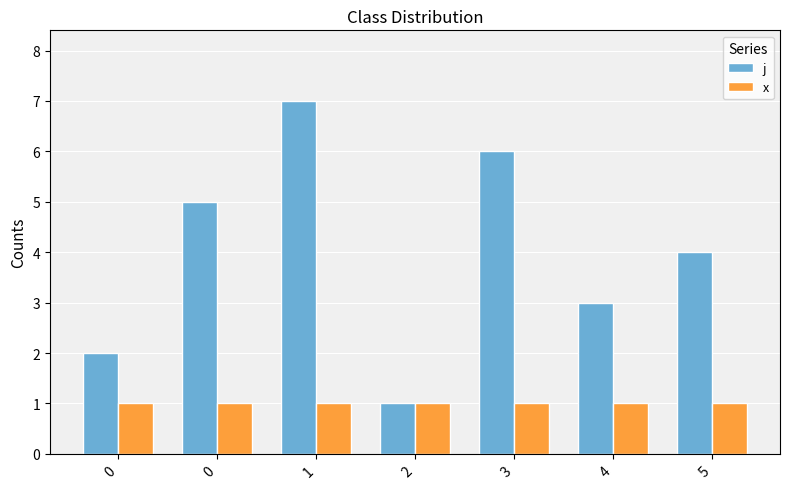

Read the j value at 0.

5